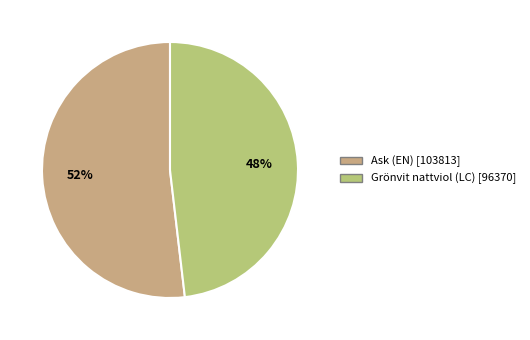

Is there any slice that represents more than half of the pie?

Yes